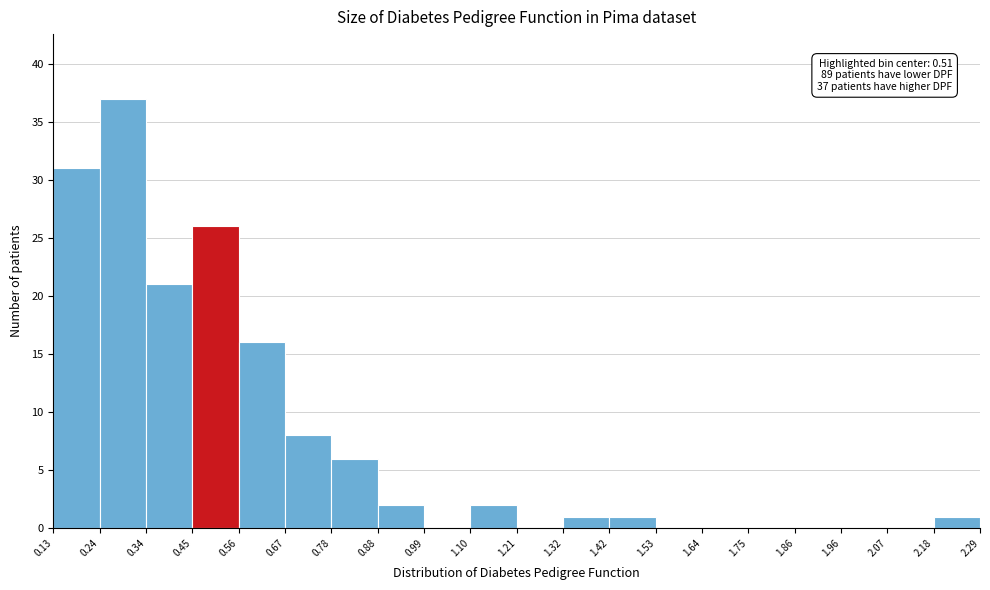

Which range on the x-axis has the tallest bar?

0.24 to 0.34